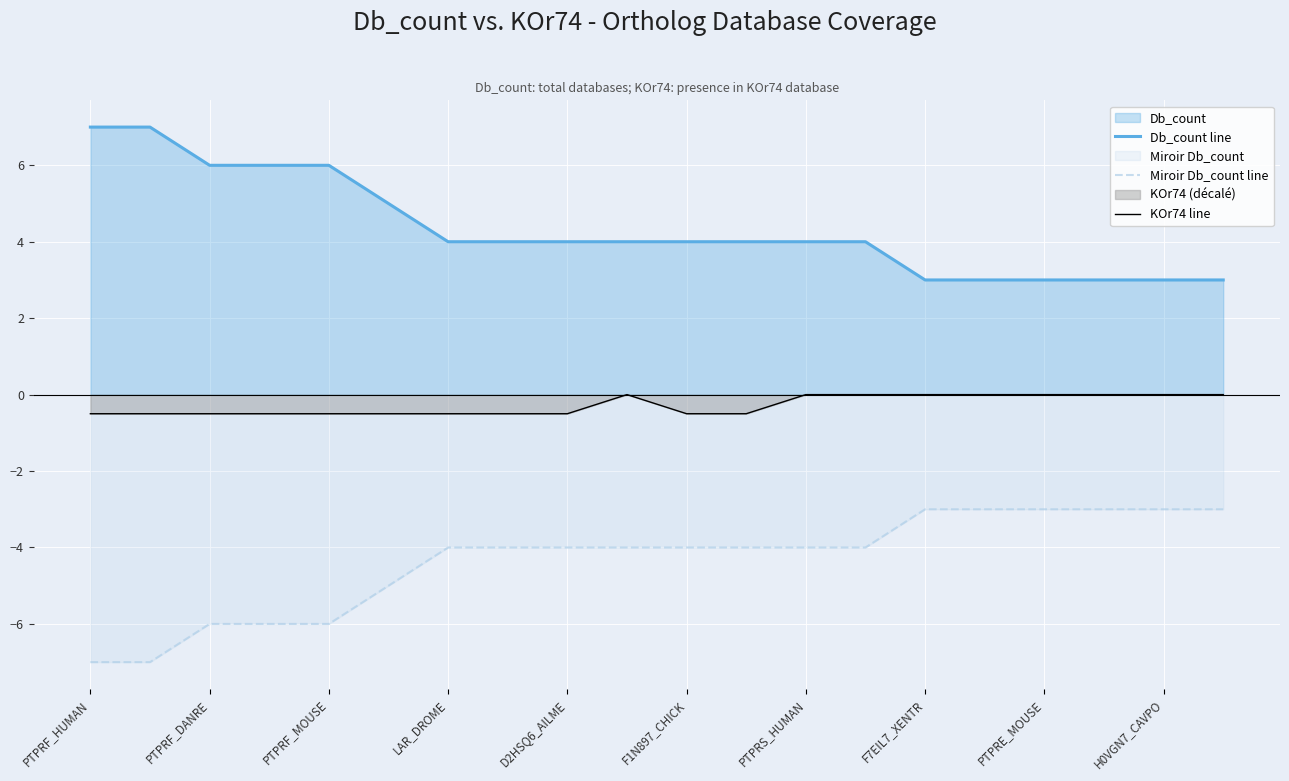

Which series has the largest total across all categories?

Db_count line